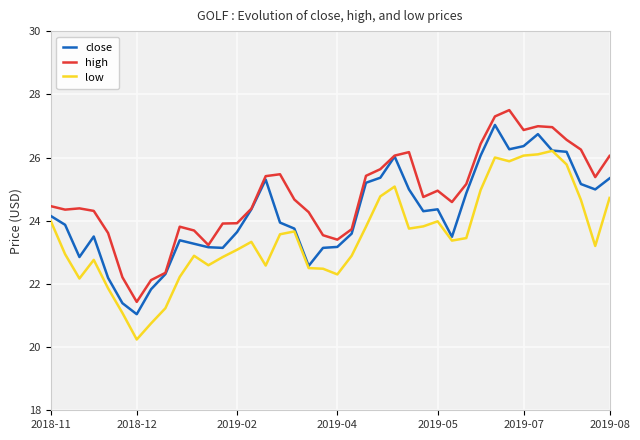

What is the maximum value for close?

27.0